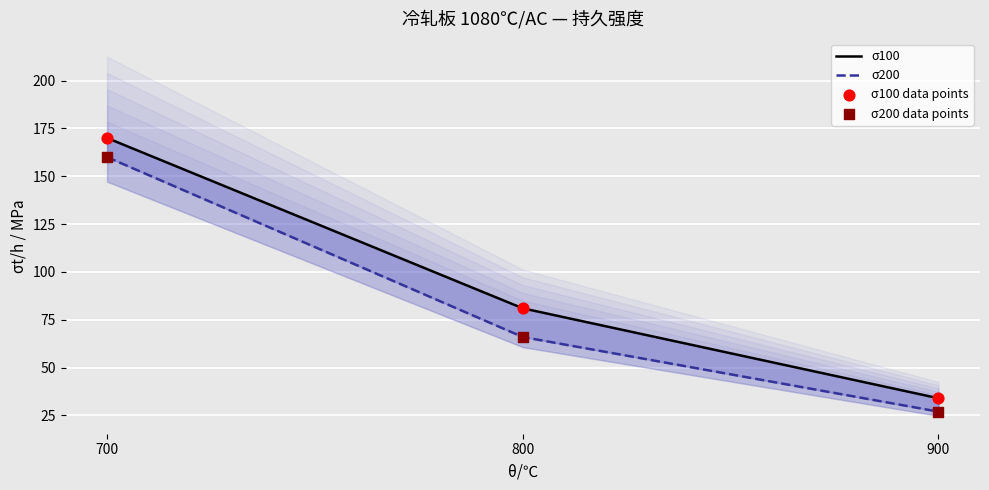

What are all the series names shown in the legend?

σ100, σ200, σ100 data points, σ200 data points